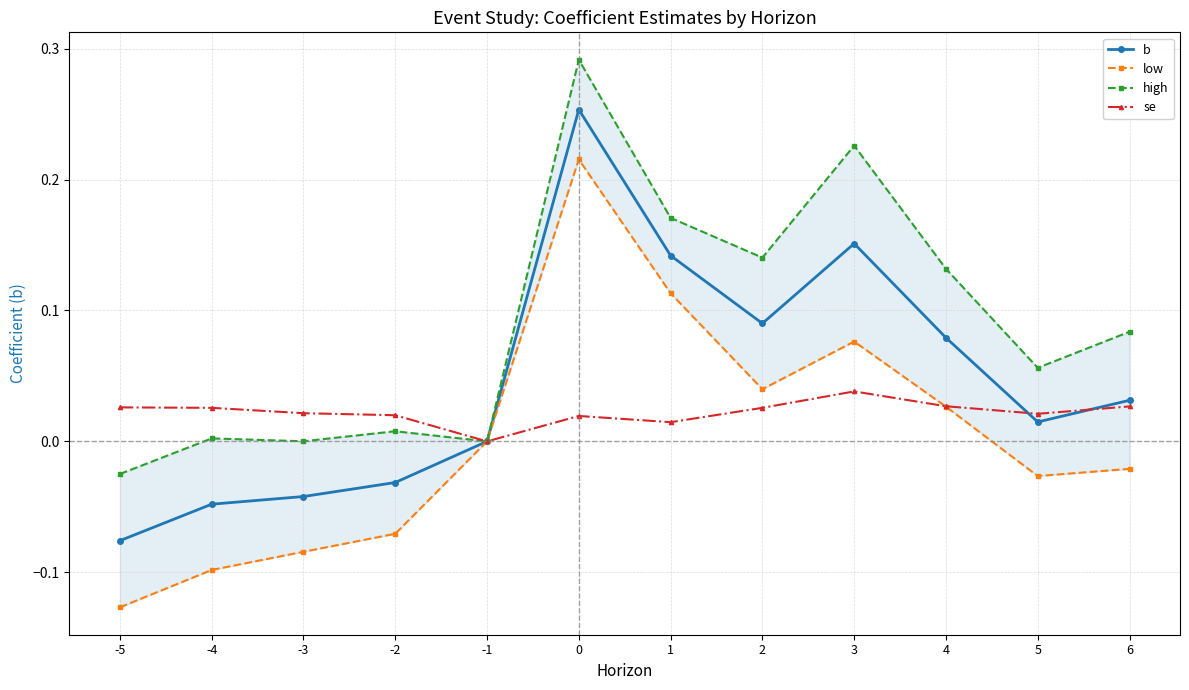

True or false: high and b cross at least once.

False